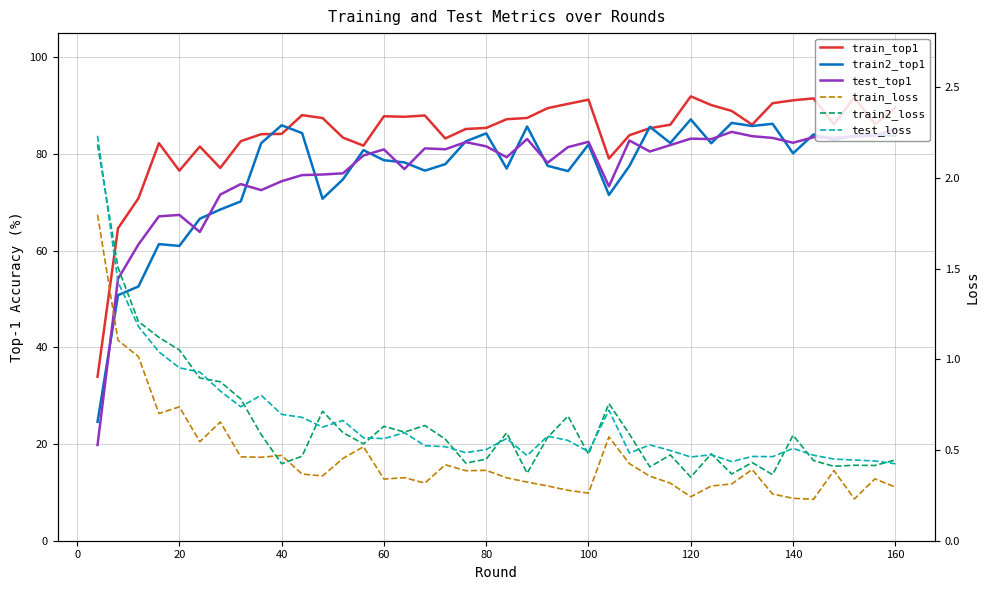

The value of train_top1 at 25 is 48.1. True or false?

False